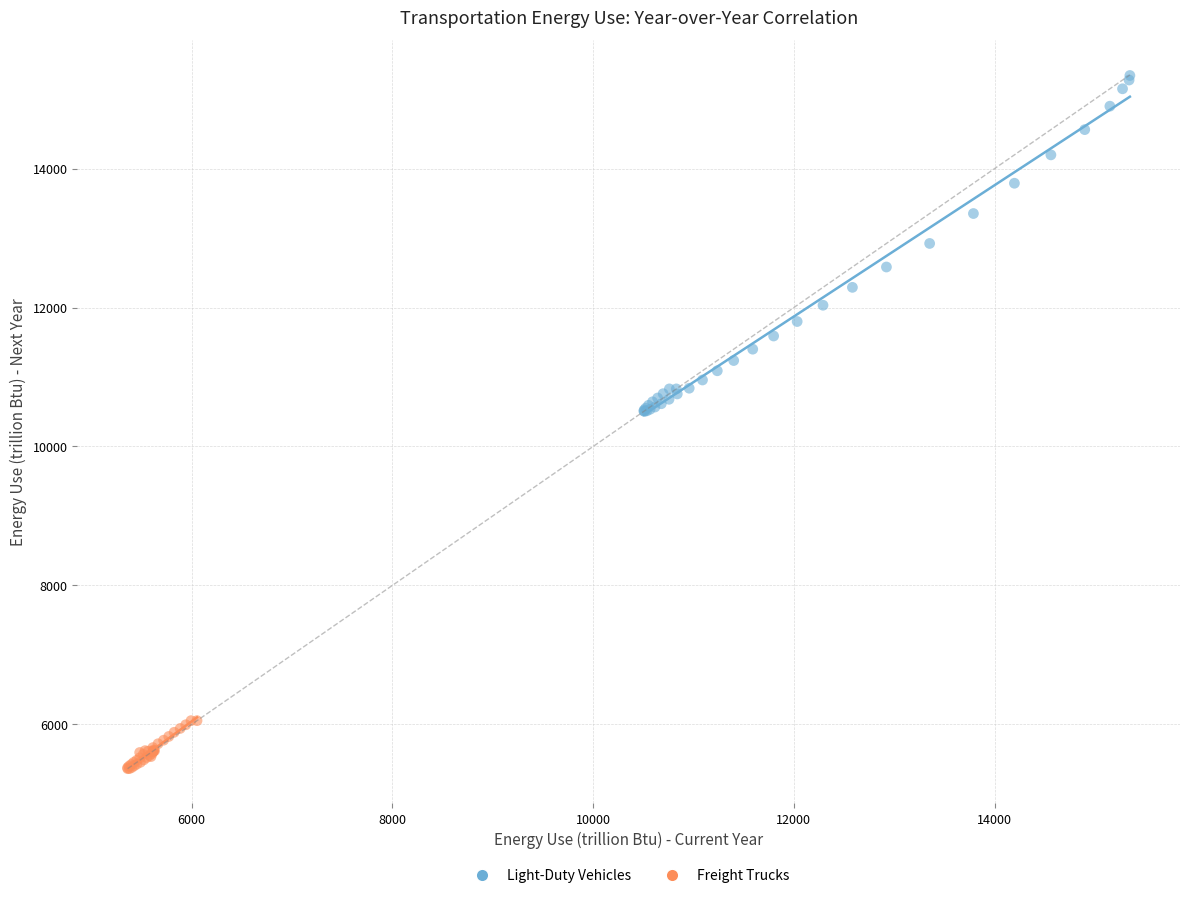

What are all the series names shown in the legend?

Light-Duty Vehicles, Freight Trucks